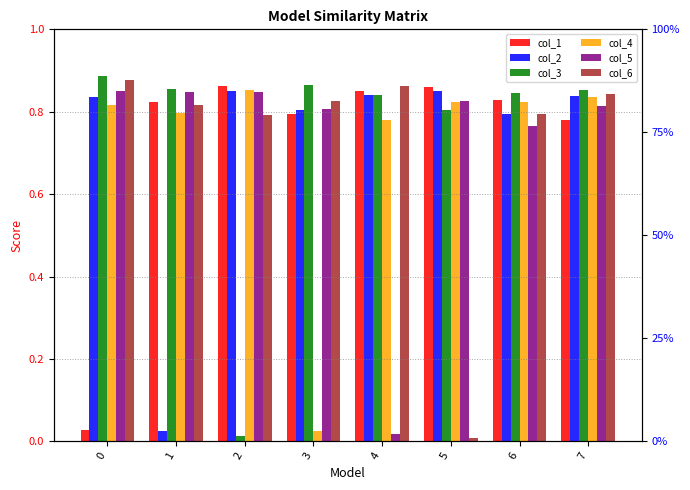

What is the sum of all col_4 values?

5.8